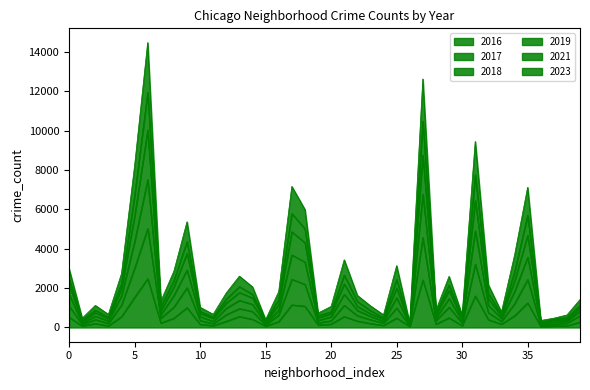

What is the value of the 2017 point at the 33rd from the left?

1126